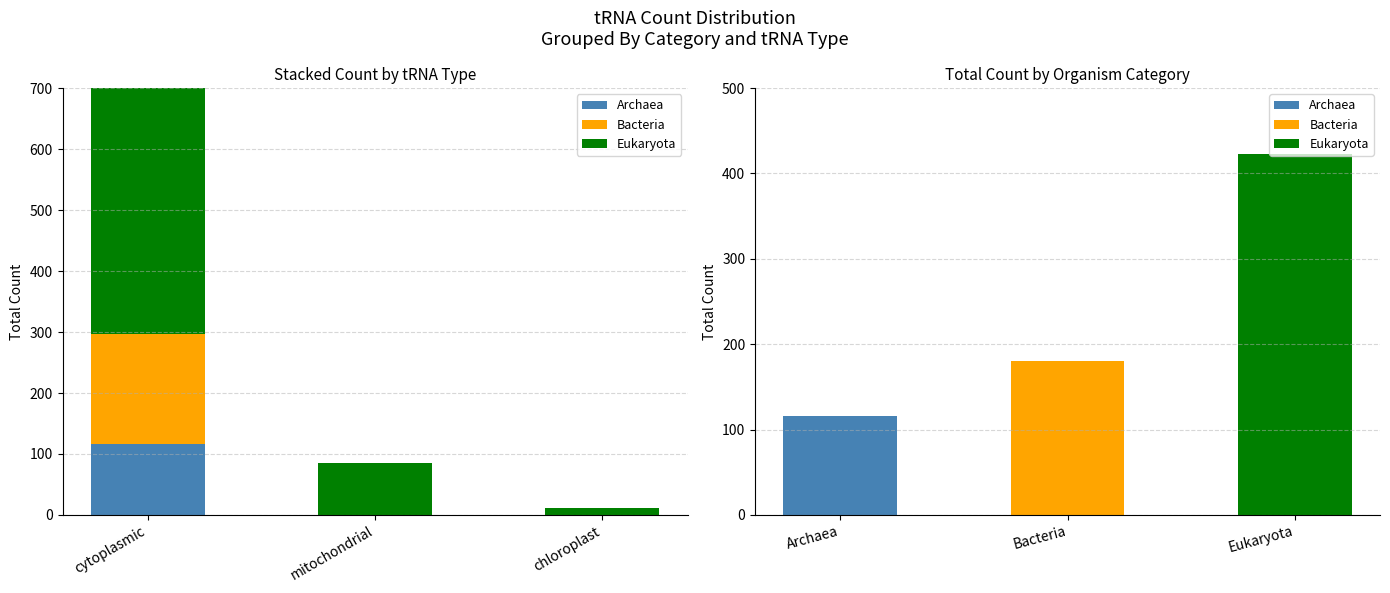

At which category is the sum across all series the highest?

cytoplasmic